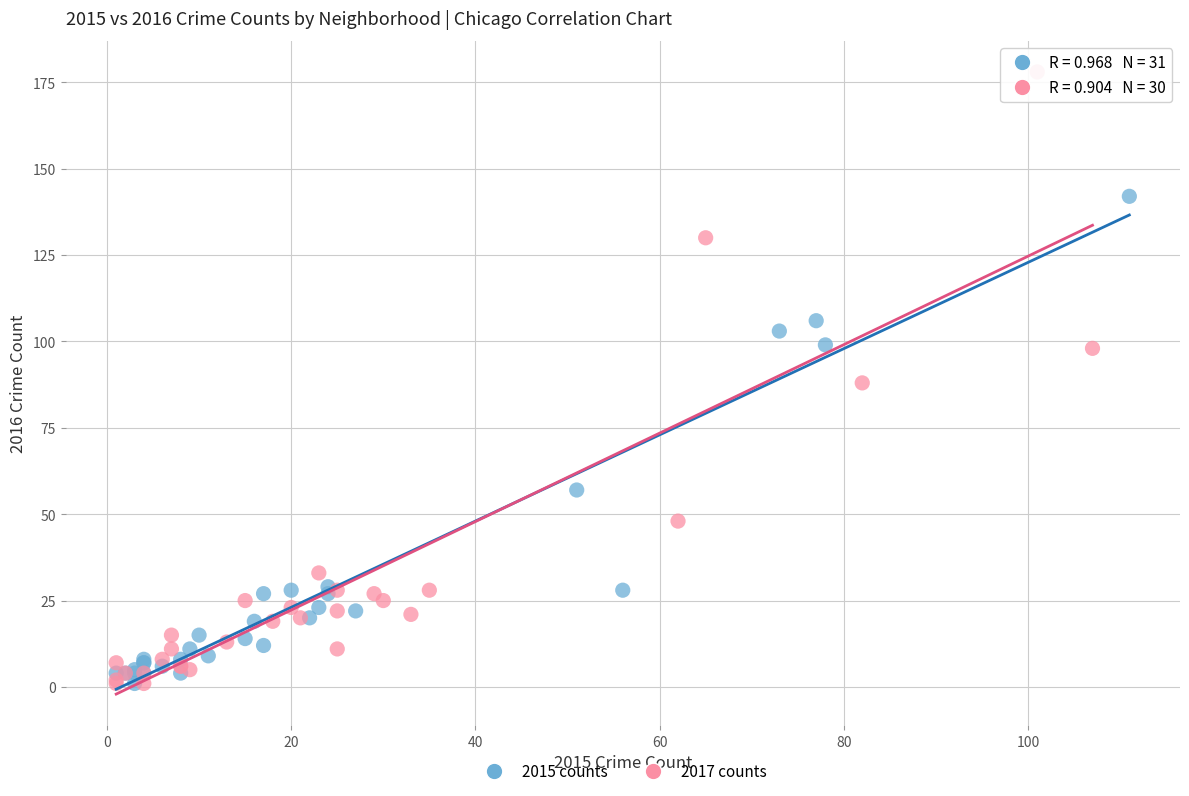

Which series has the widest spread of Y values?

2017 counts